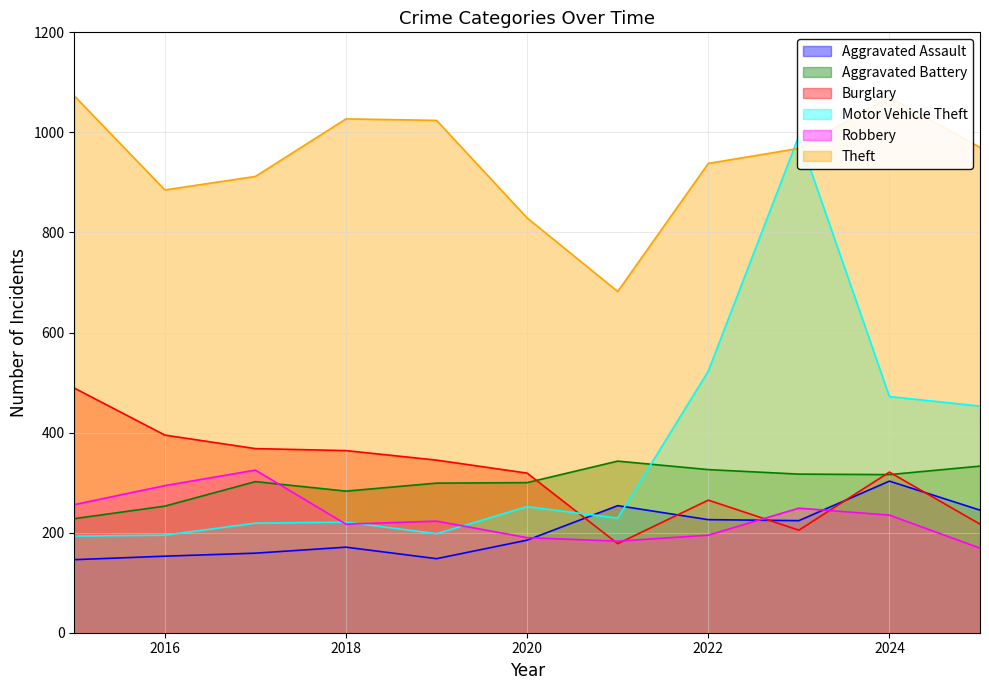

Reading right to left, list all the values displayed in this chart.

Aggravated Assault: 245	303	224	226	254	185	148	171	159	153	146
Aggravated Battery: 333	316	317	326	343	300	299	283	302	253	228
Burglary: 217	321	205	265	178	319	345	364	368	395	489
Motor Vehicle Theft: 453	472	993	523	229	252	198	221	219	195	193
Robbery: 169	235	249	195	183	190	223	217	325	294	256
Theft: 970	1070	968	938	682	829	1024	1027	912	885	1073